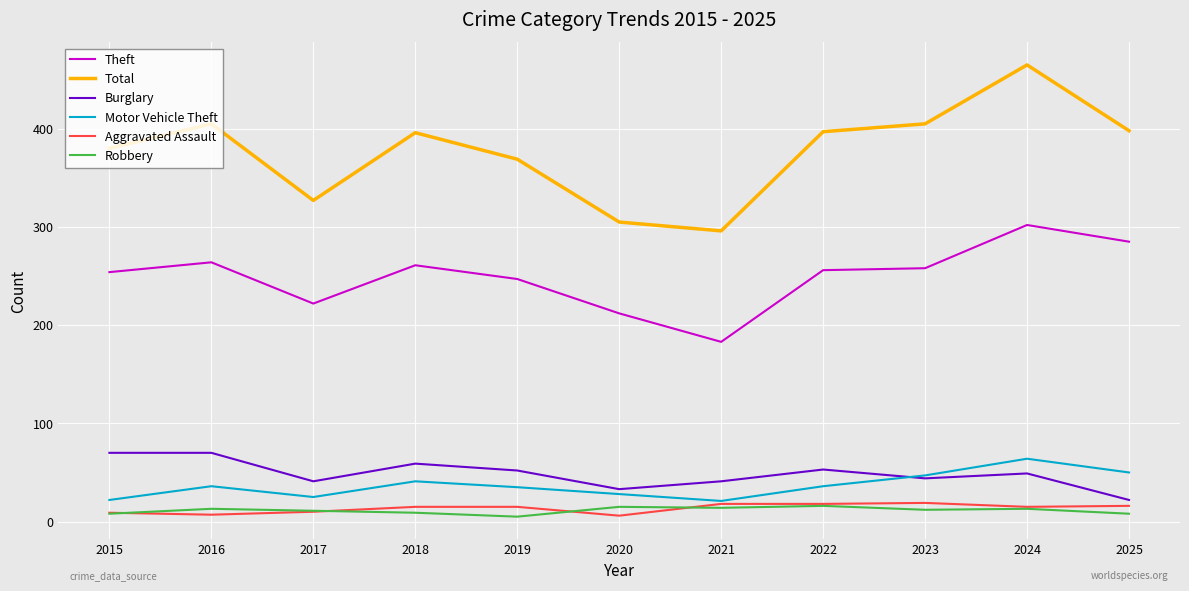

What is the minimum value for Total?

296